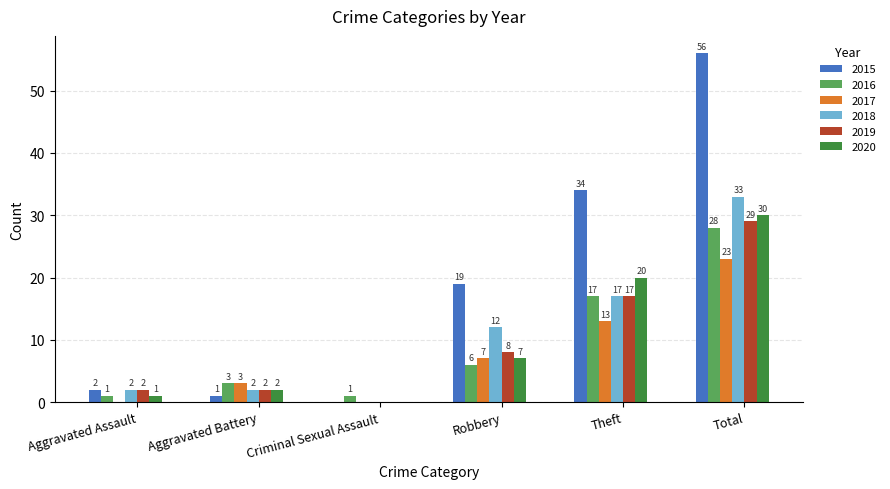

The value of 2019 at Robbery is 5. True or false?

False